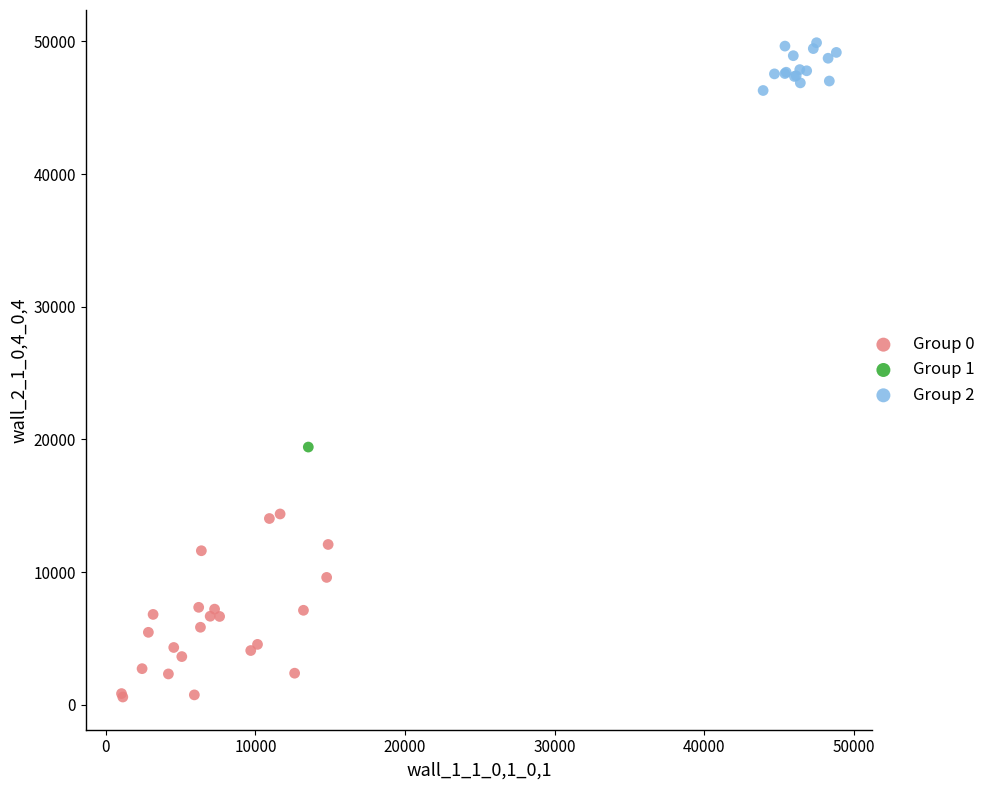

What are all the series names shown in the legend?

Group 0, Group 1, Group 2